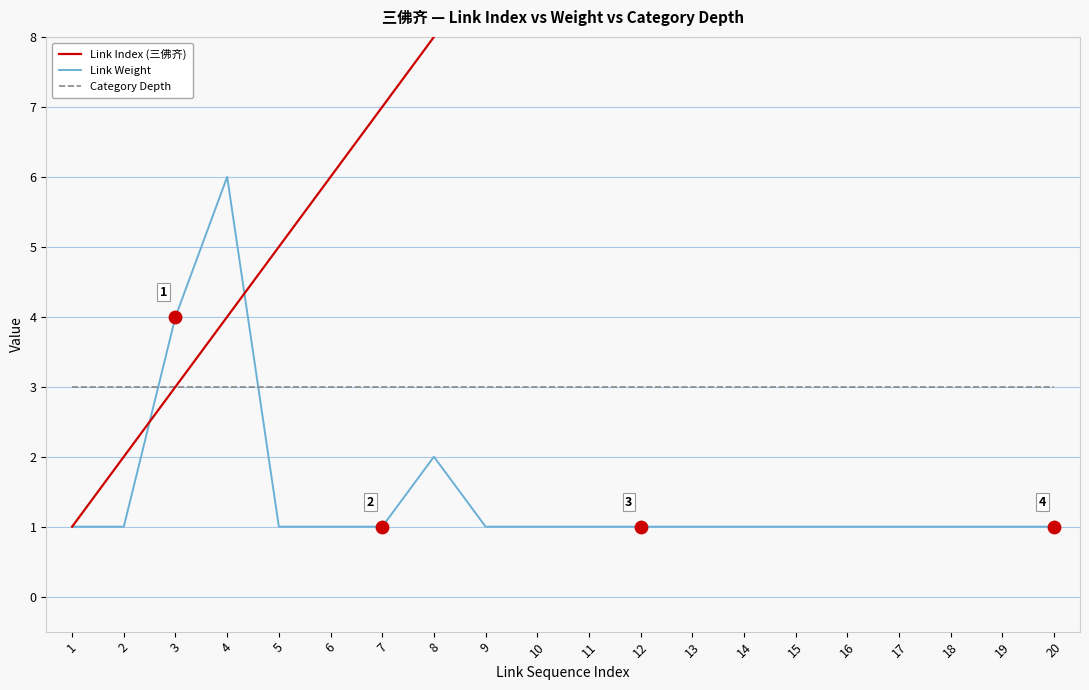

What are all the series names shown in the legend?

Link Index (三佛齐), Link Weight, Category Depth